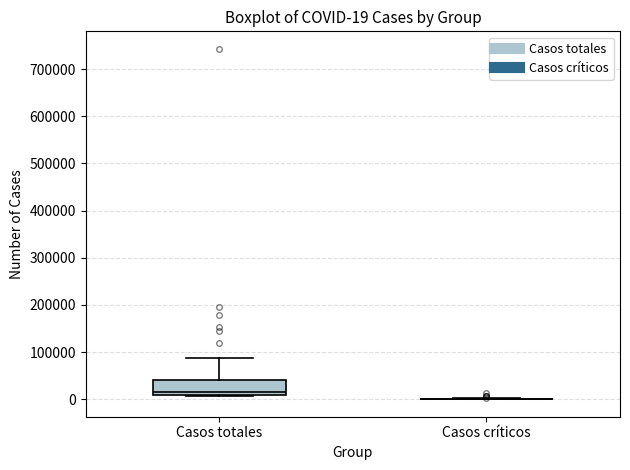

Comparing the boxes themselves (not the whiskers), which one is the tallest?

Casos totales